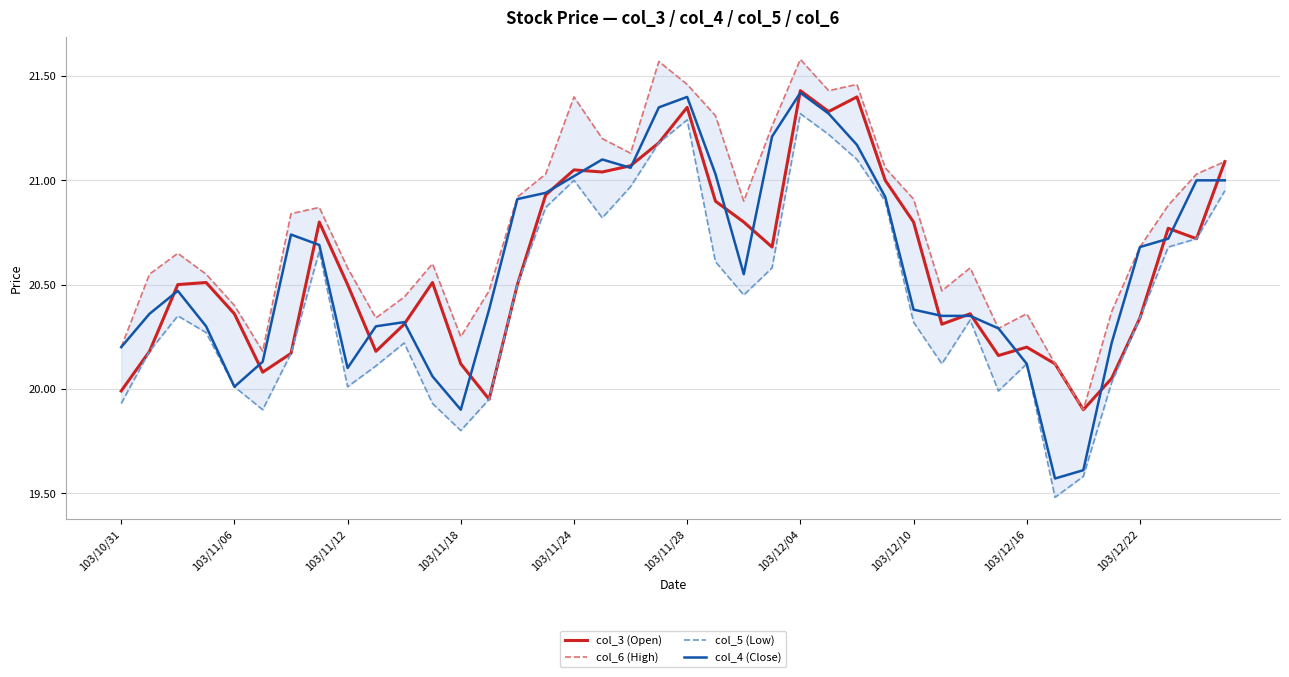

The col_3 (Open) series shows 8.1 at 103/12/04. True or false?

False